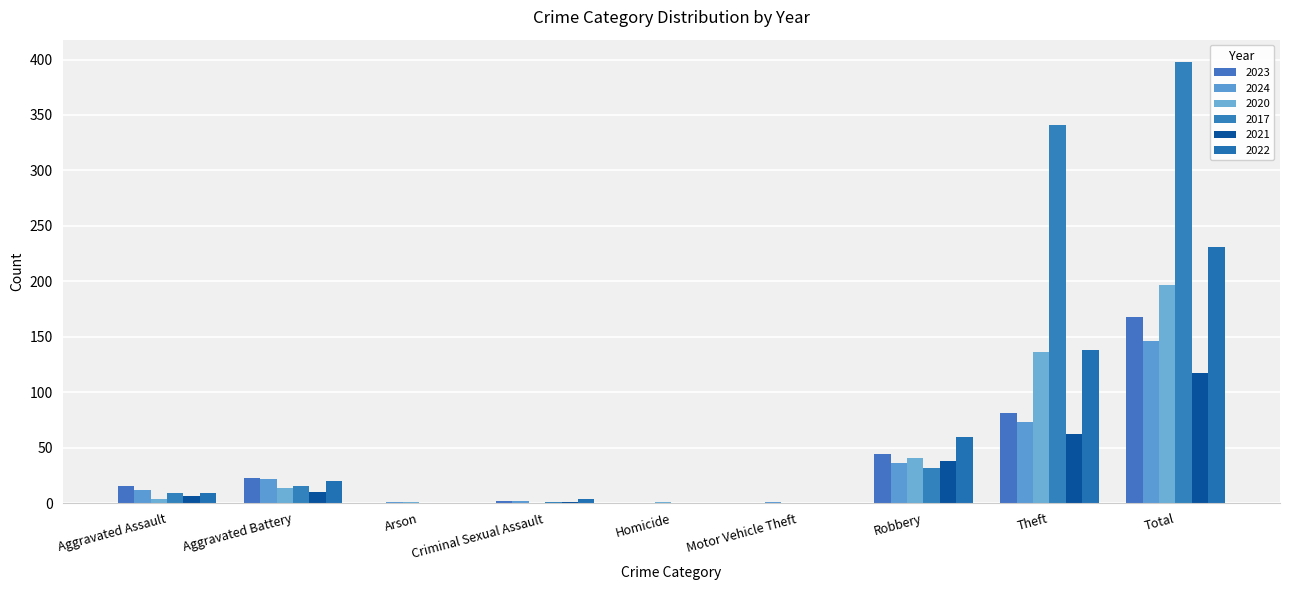

Reading left to right, list all the values displayed in this chart.

2023: 15	23	0	2	0	0	44	81	168
2024: 12	22	1	2	0	1	36	73	146
2020: 4	14	1	0	1	0	41	136	197
2017: 9	15	0	1	0	0	32	341	398
2021: 6	10	0	1	0	0	38	62	117
2022: 9	20	0	4	0	0	60	138	231